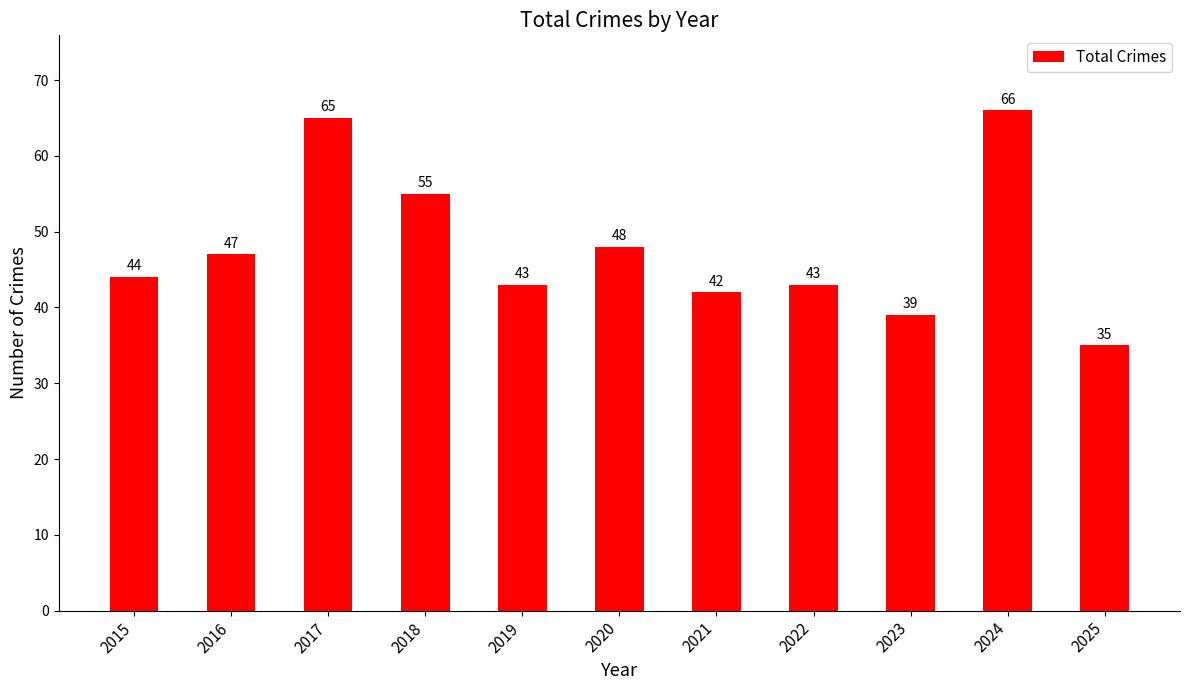

What is the average value?

48